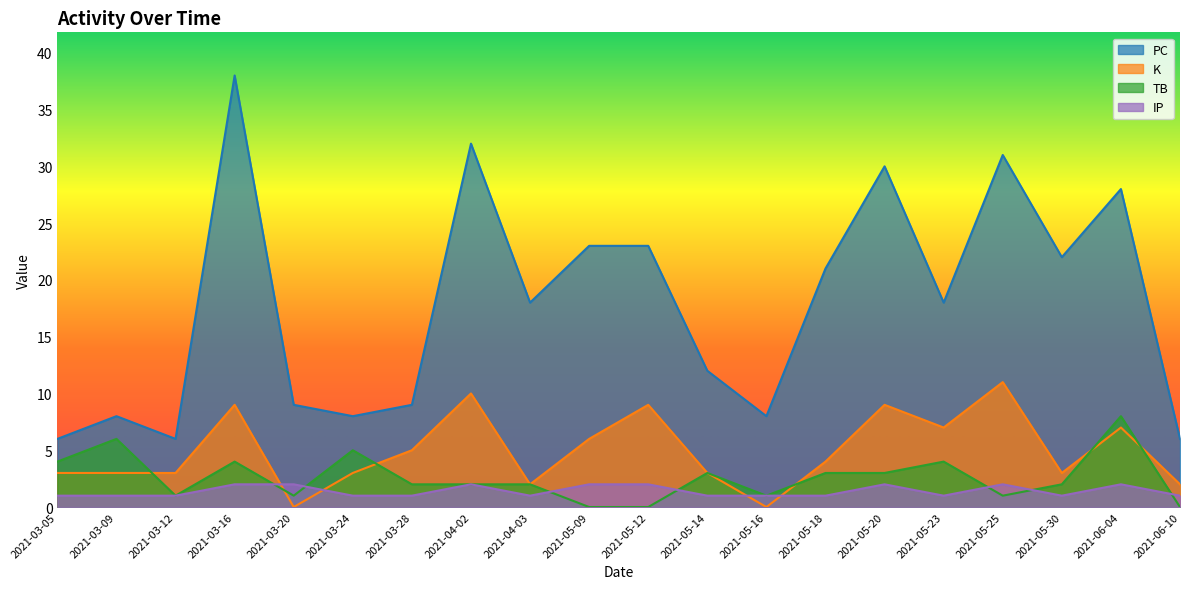

Which label corresponds to the largest value in the chart?

2021-03-16